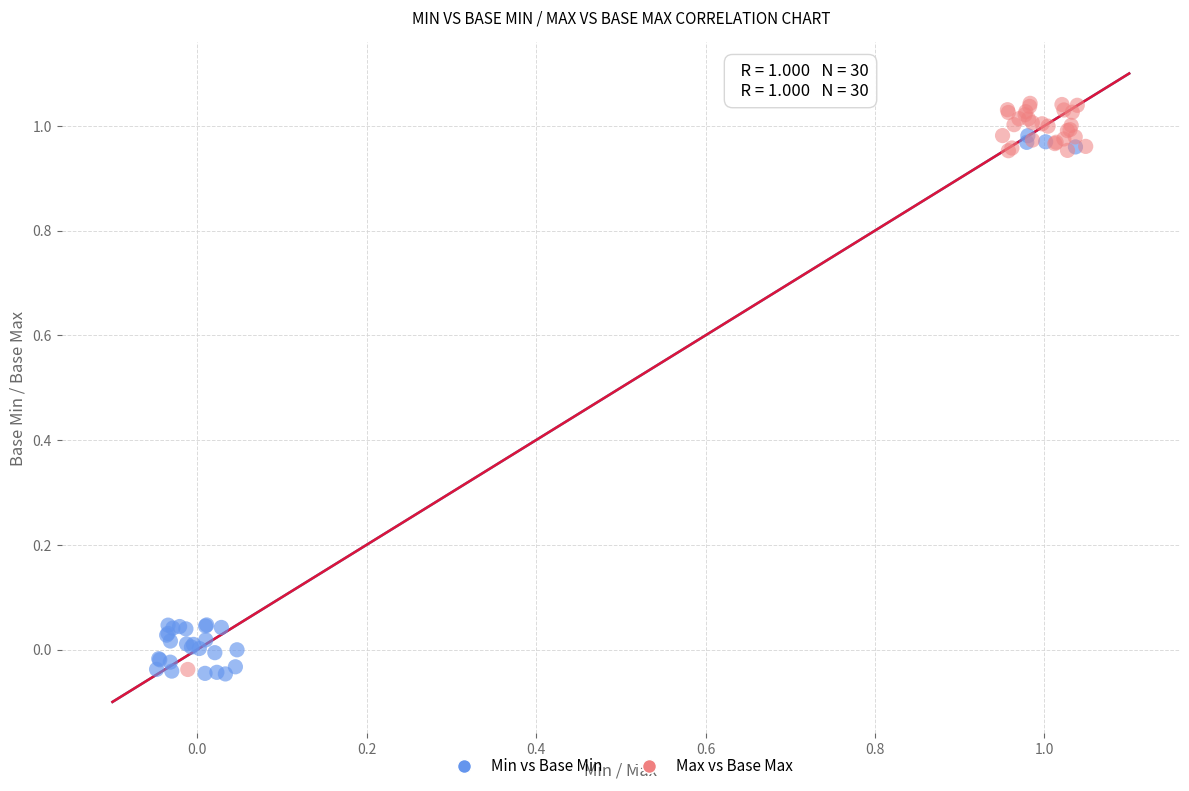

Which series contains the highest Y value?

Max vs Base Max